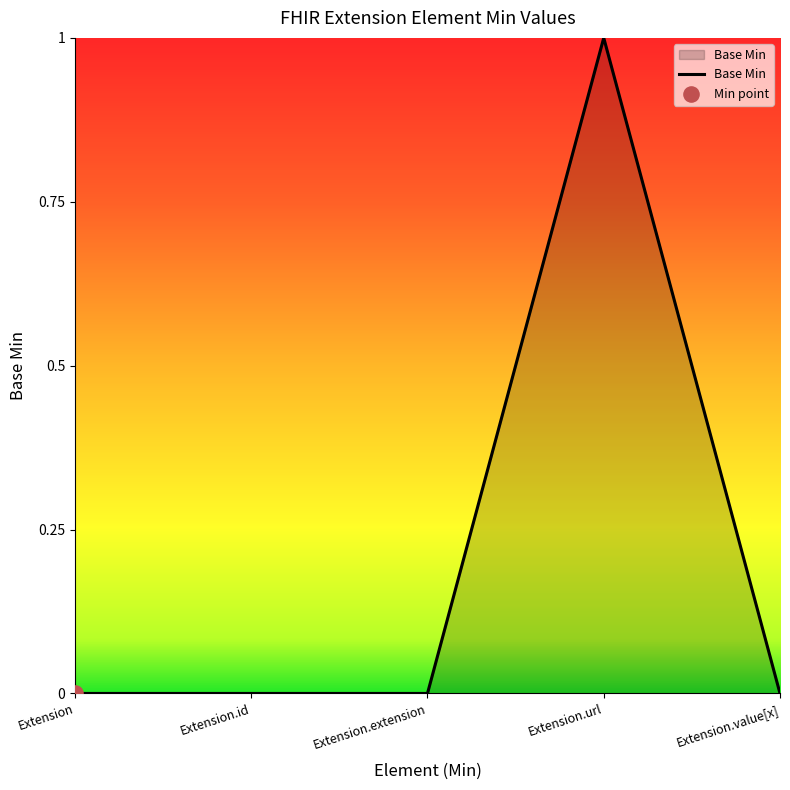

What is the change in value from Extension.extension to Extension.url?

+1